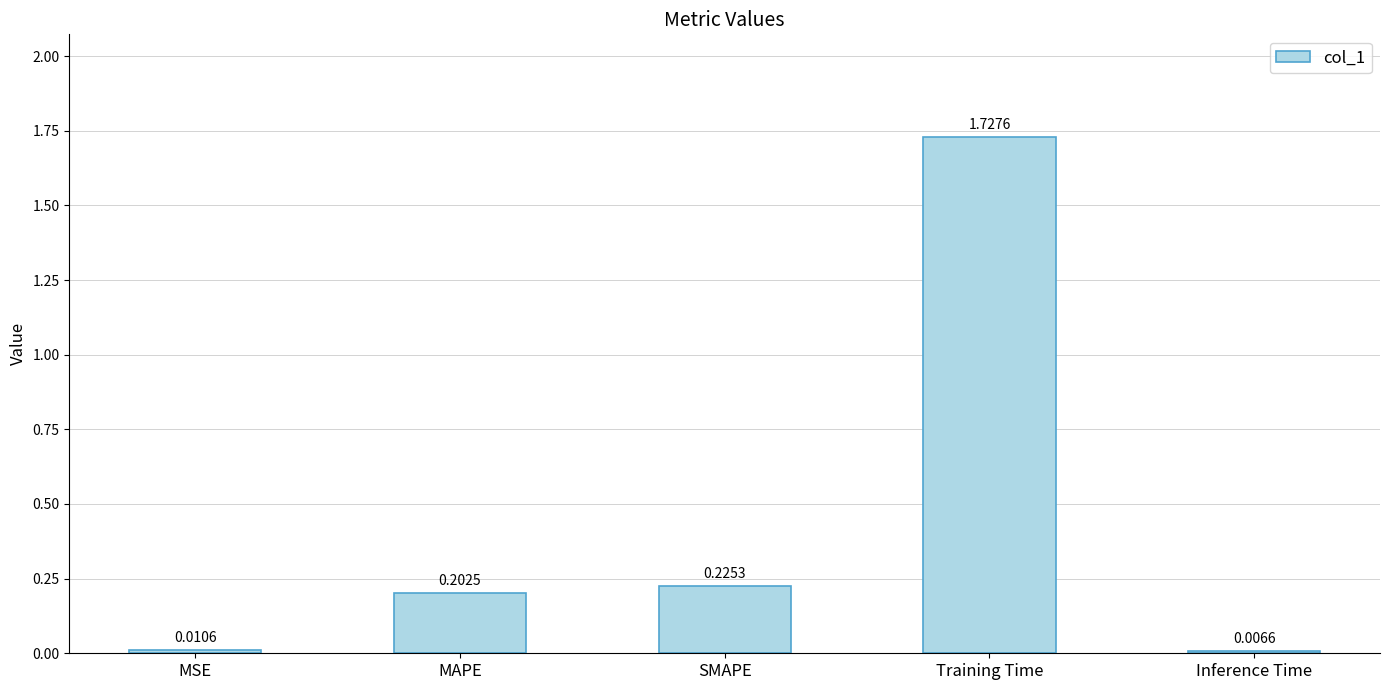

At which category does the chart reach its peak across all series?

Training Time